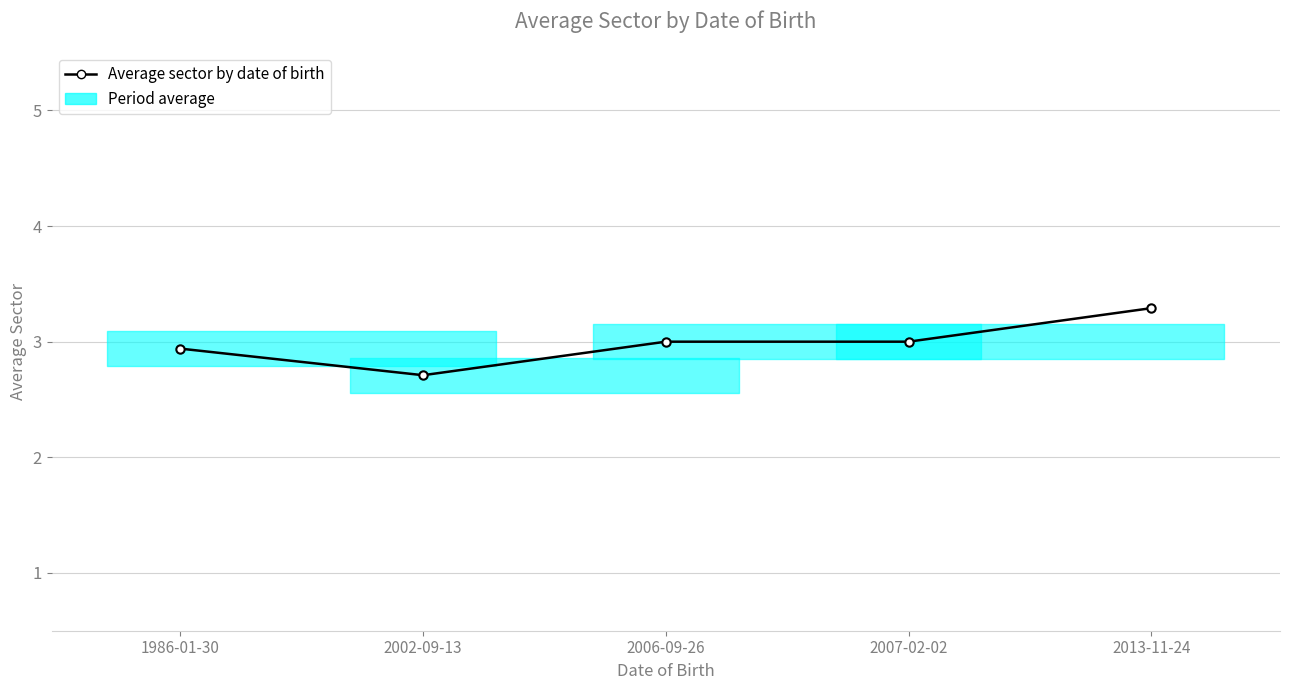

What is the label of the 4th point from the left?

2007-02-02